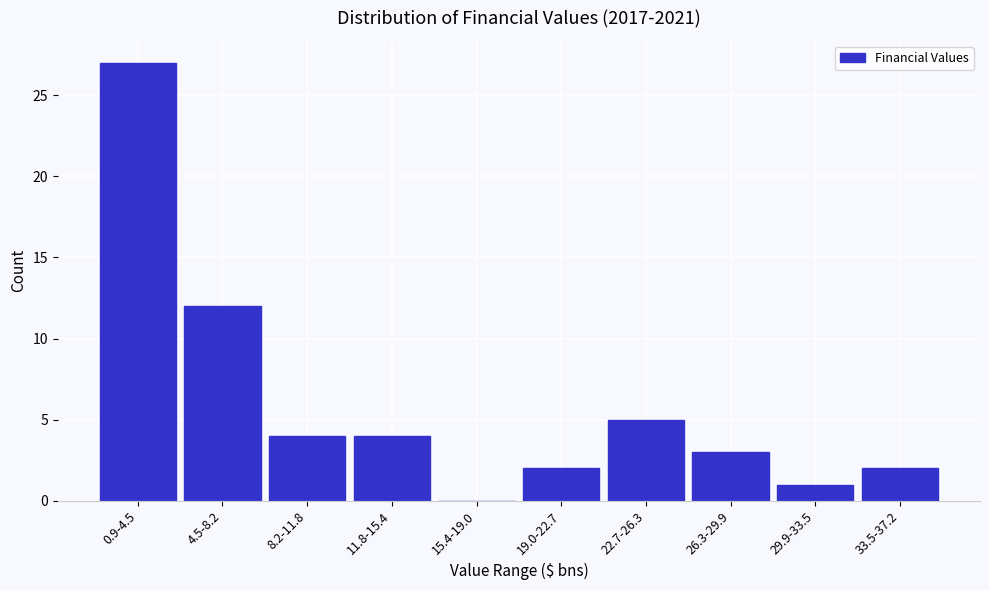

Reading left to right, extract all data points from this chart.

0.9-4.5=27	4.5-8.2=12	8.2-11.8=4	11.8-15.4=4	15.4-19.0=0	19.0-22.7=2	22.7-26.3=5	26.3-29.9=3	29.9-33.5=1	33.5-37.2=2